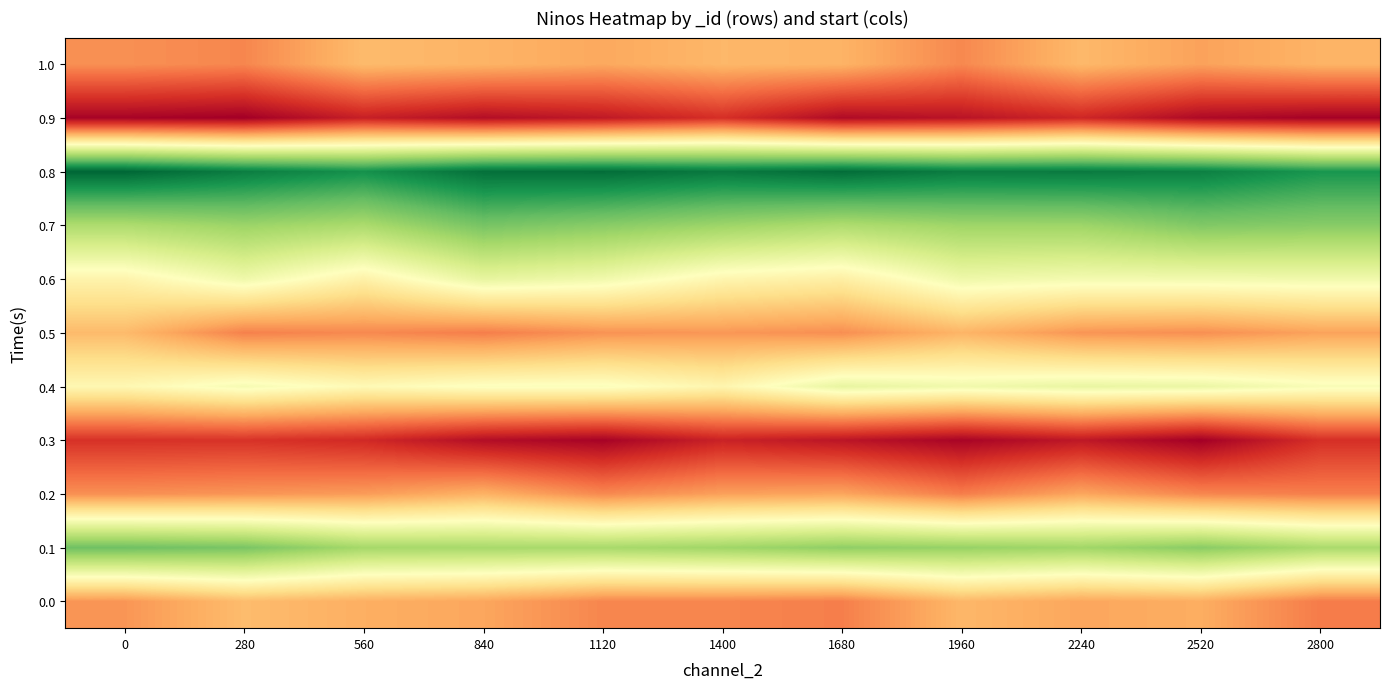

List the series in order of their peak value, highest first.

0.8, 0.1, 0.7, 0.6, 0.4, 0.0, 1.0, 0.5, 0.2, 0.3, 0.9